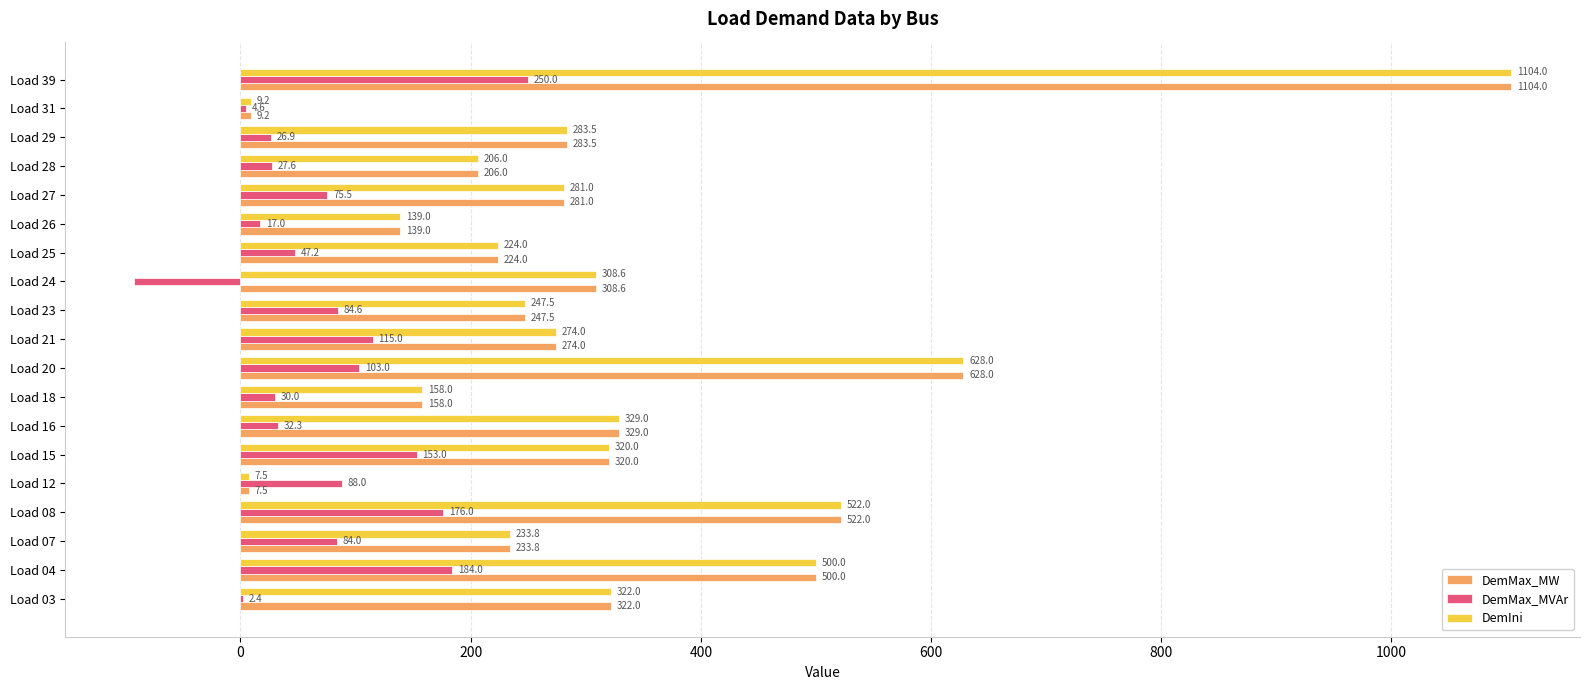

Is the value of DemIni at Load 16 greater than the value of DemMax_MVAr at Load 20?

Yes